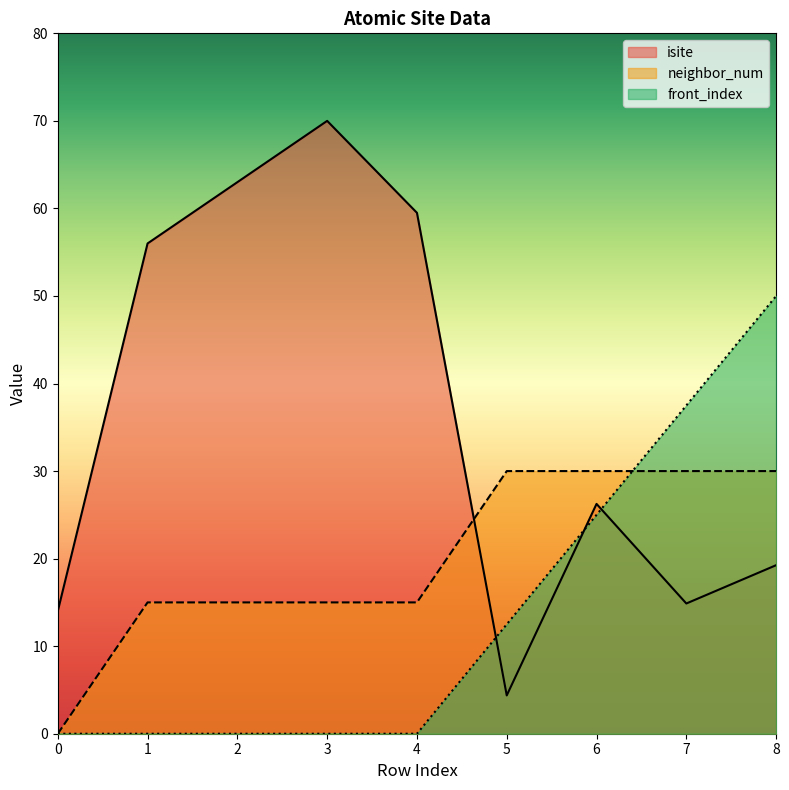

Rank the categories by neighbor_num value from lowest to highest.

0, 1, 2, 3, 4, 5, 6, 7, 8